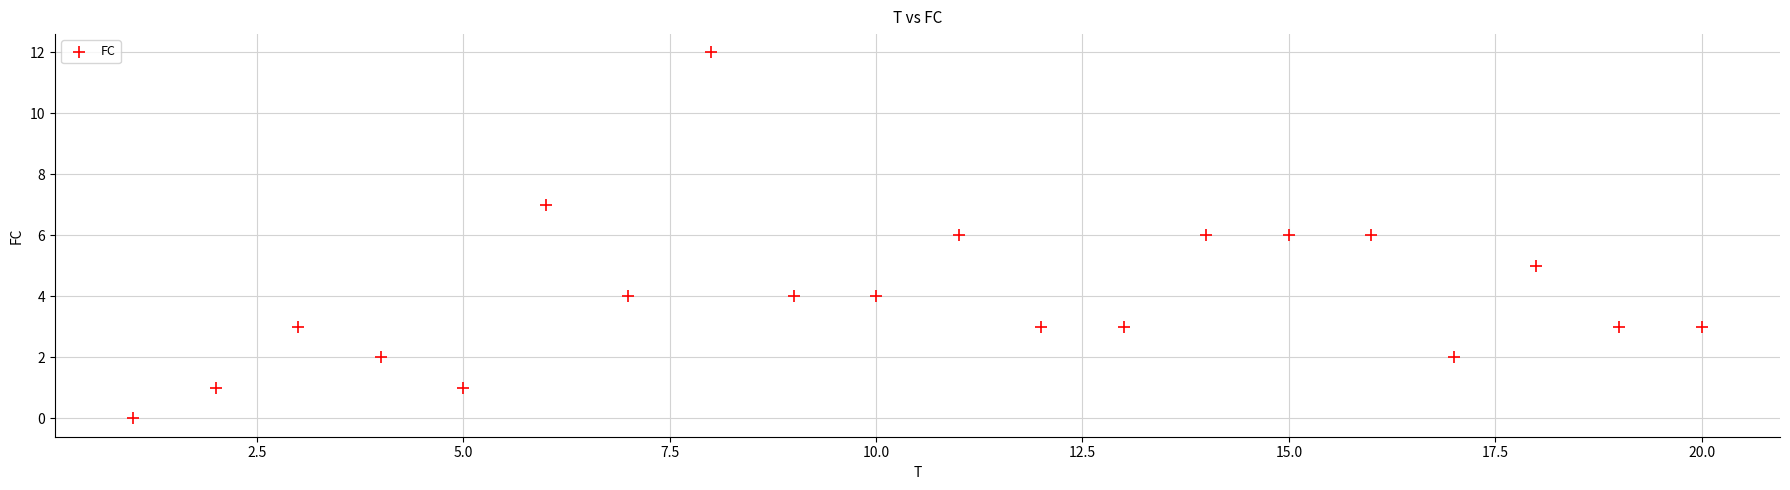

What is the range of Y values (max minus min)?

12